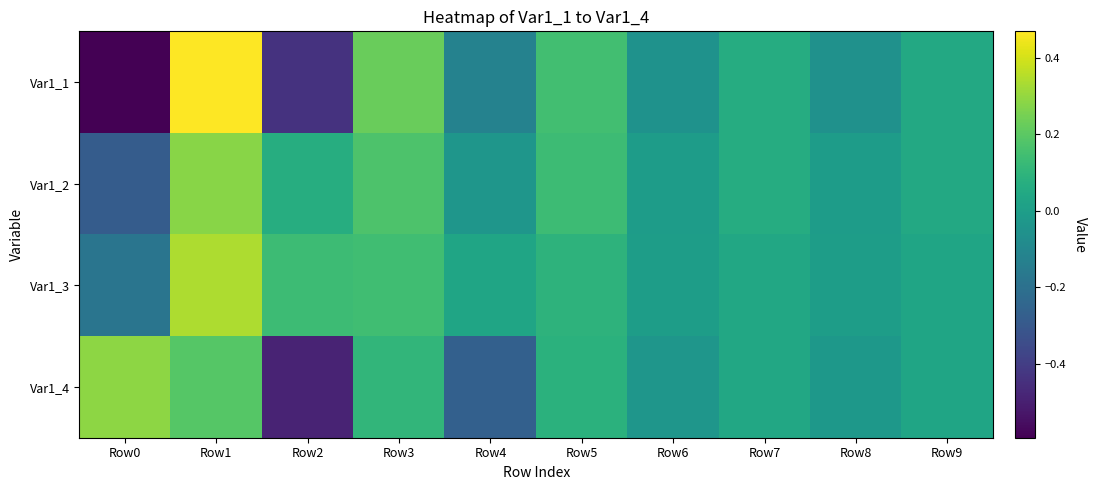

At how many categories does at least one series exceed 0?

9